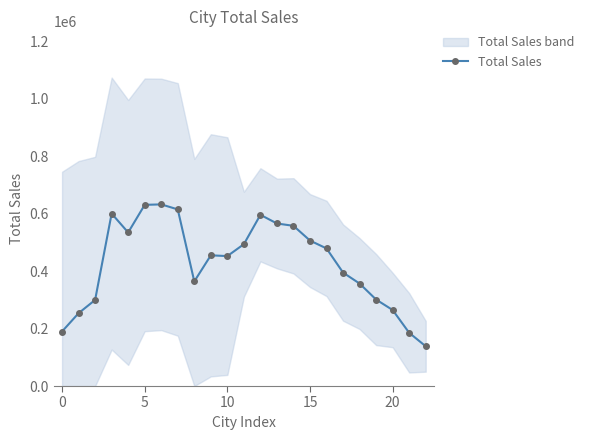

How many values are below 455326?

11